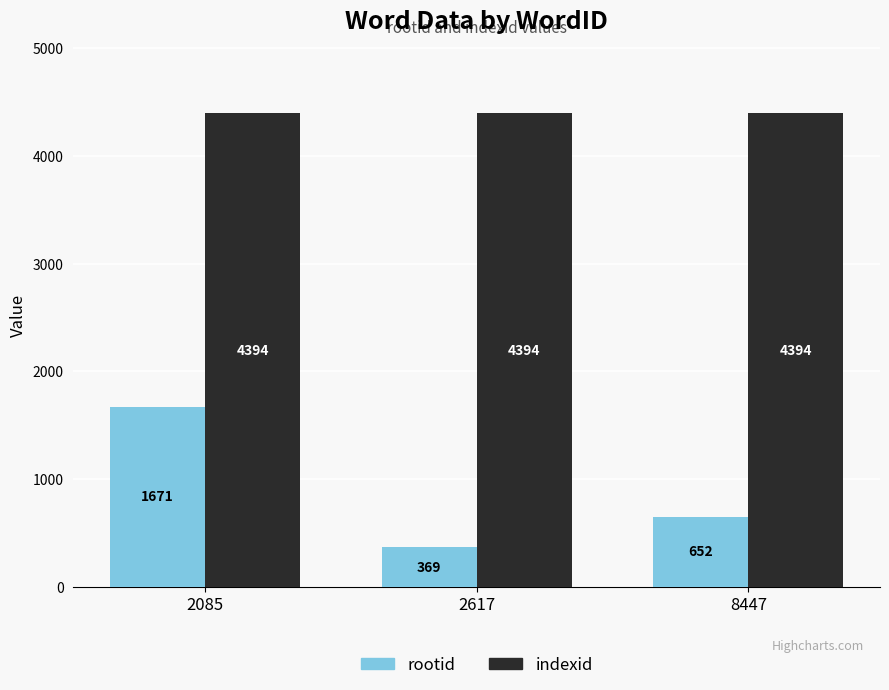

At which category is the sum across all series the highest?

2085